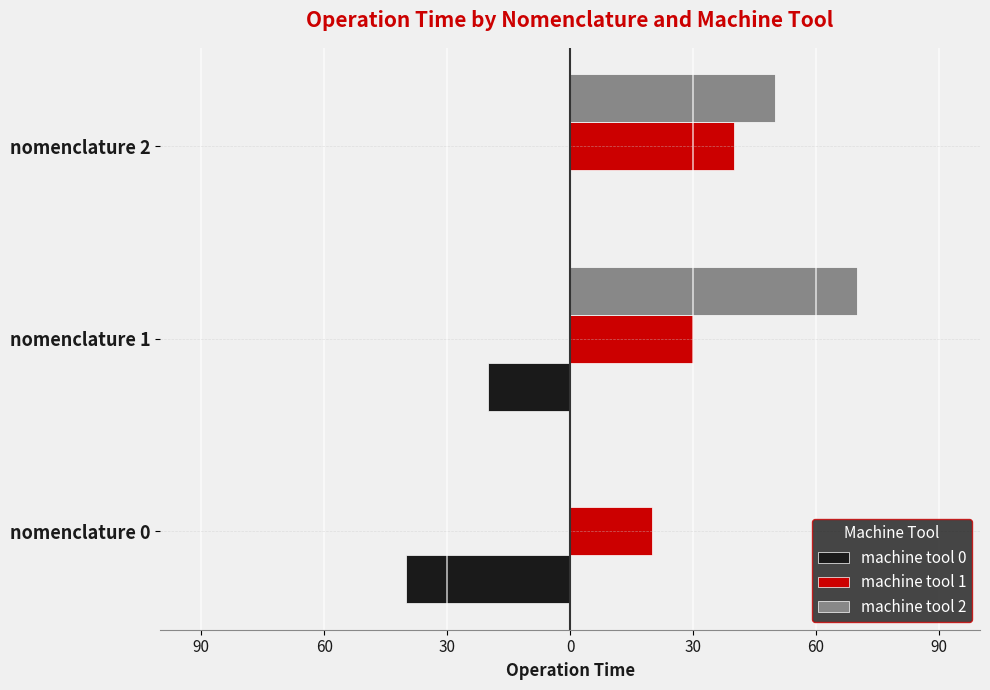

What is the difference between the second highest and minimum values in the machine tool 2 series?

50